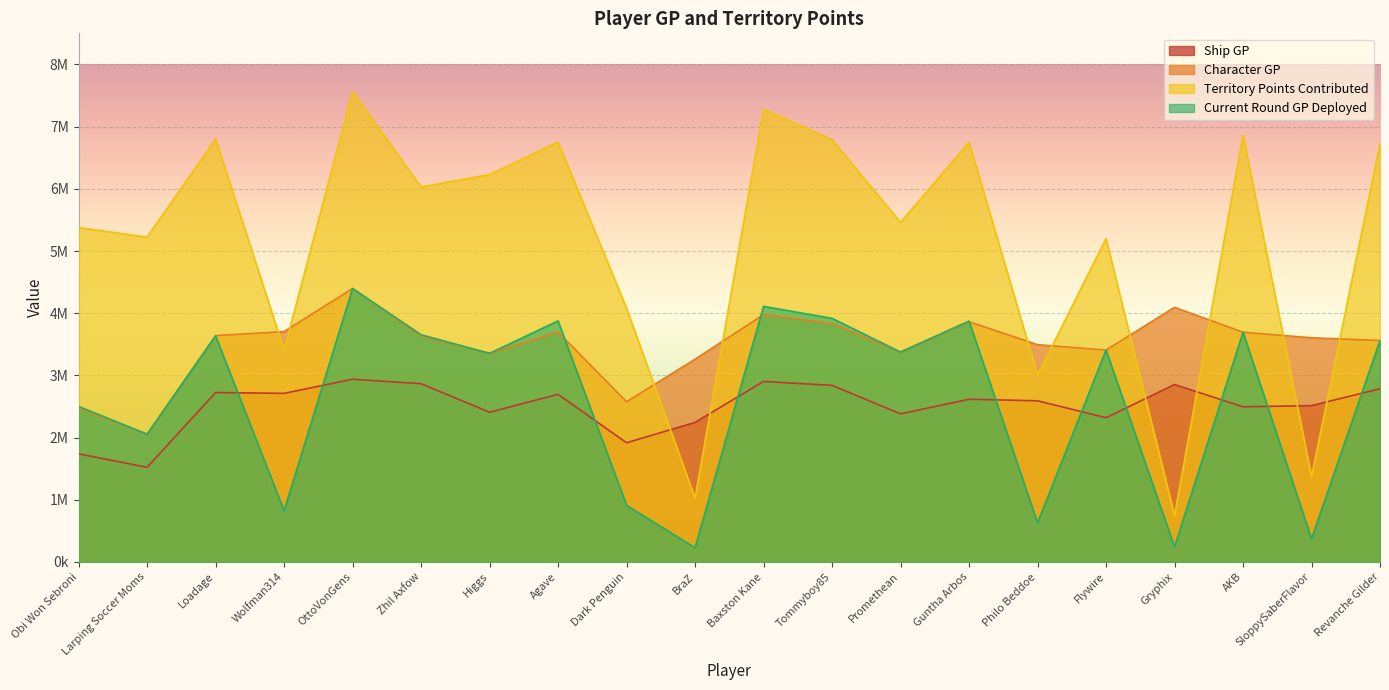

True or false: currentRoundGpDeployed has a value of 3561250 at Revanche Gilder.

True